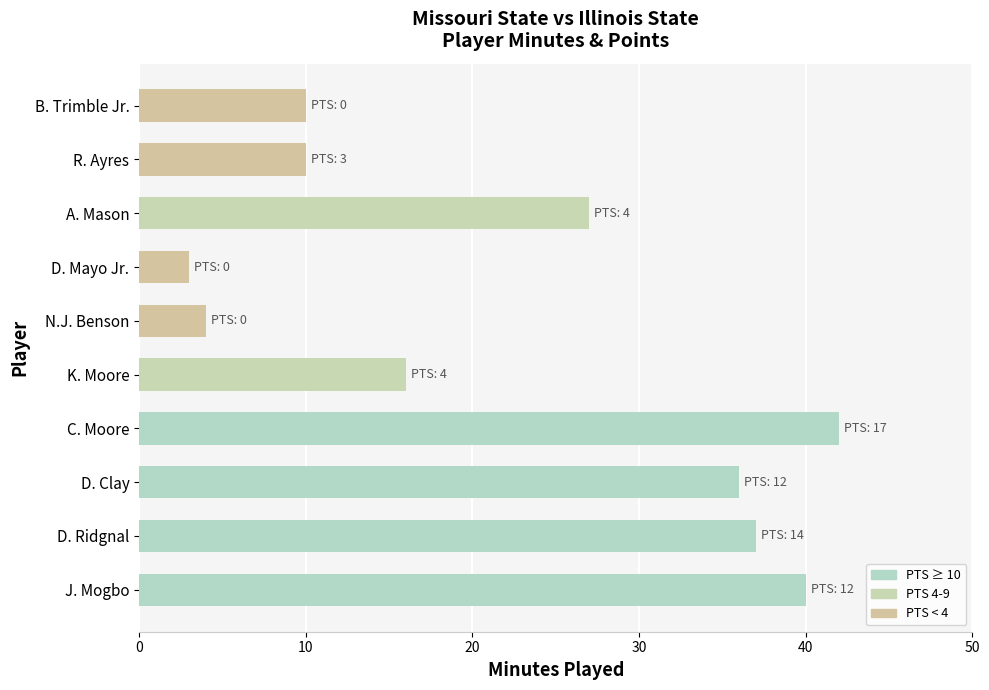

What is the difference between the maximum and second lowest values?

38